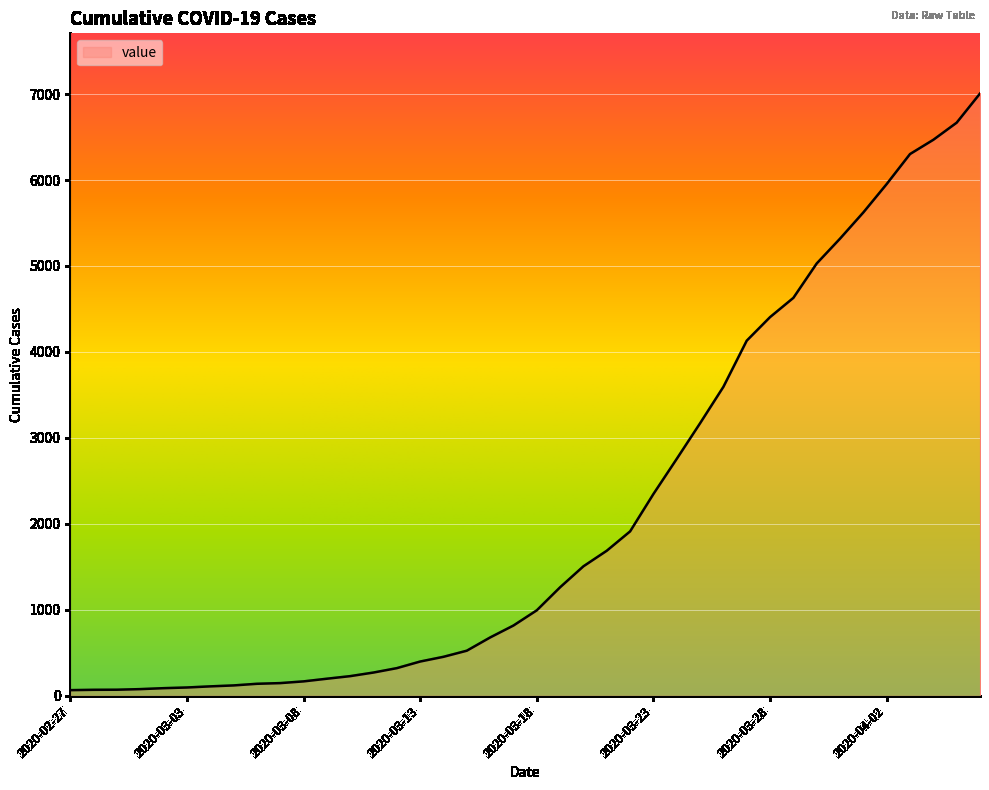

What is the maximum value shown in the chart?

7006